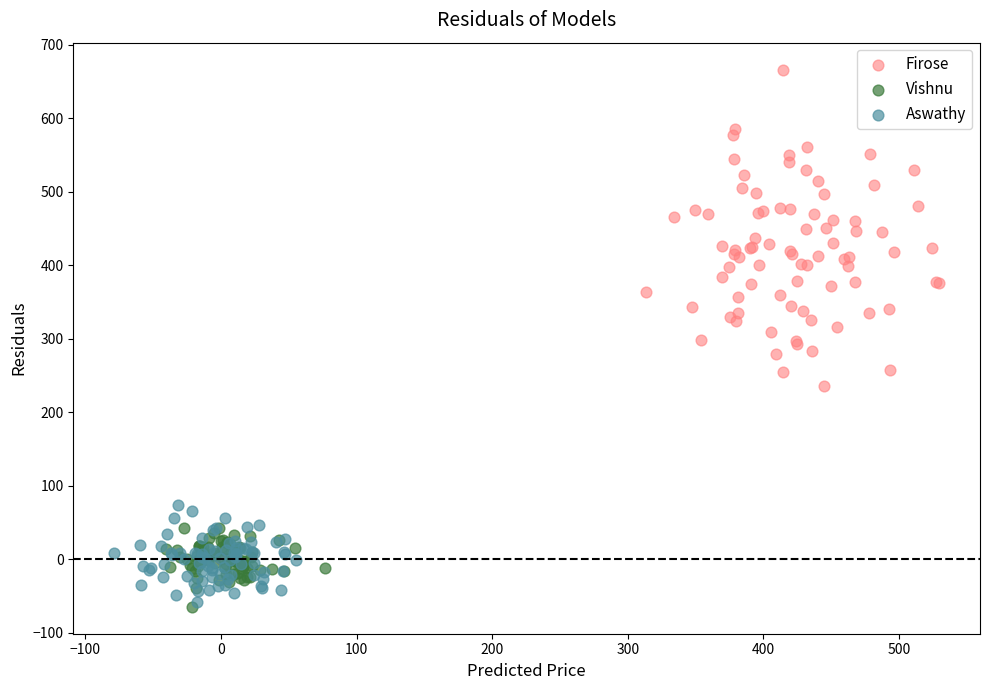

What are all the series names shown in the legend?

Firose, Vishnu, Aswathy